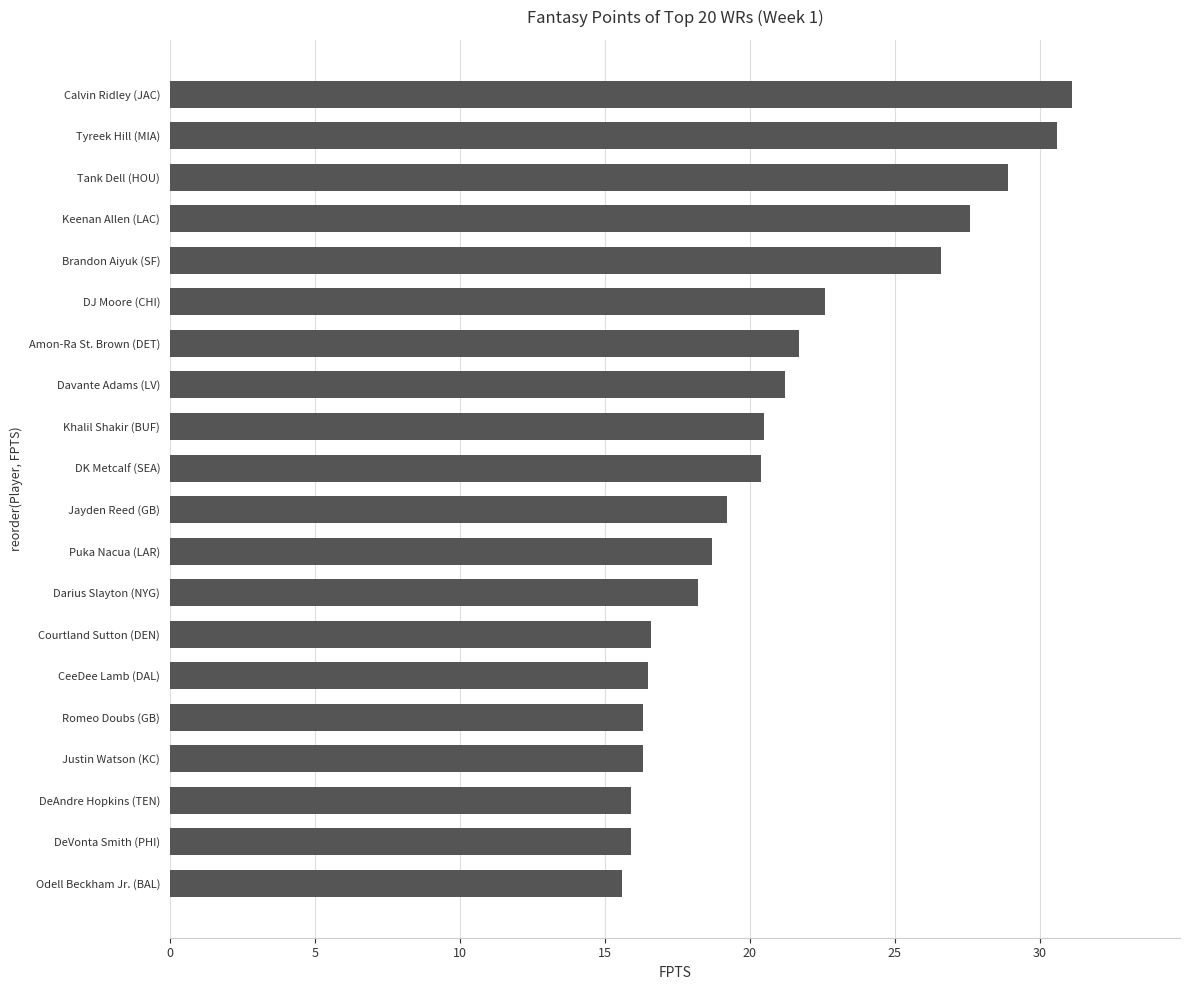

What is the approximate value at Khalil Shakir (BUF)?

20.5